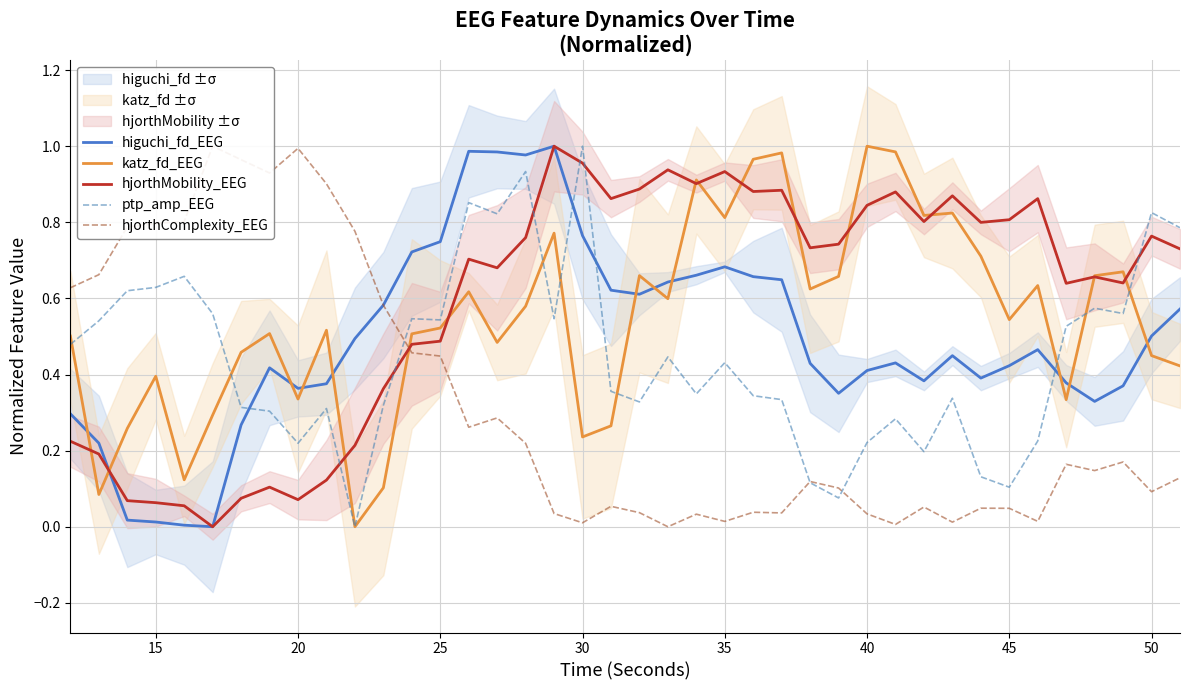

True or false: katz_fd_EEG and higuchi_fd_EEG cross at least once.

True